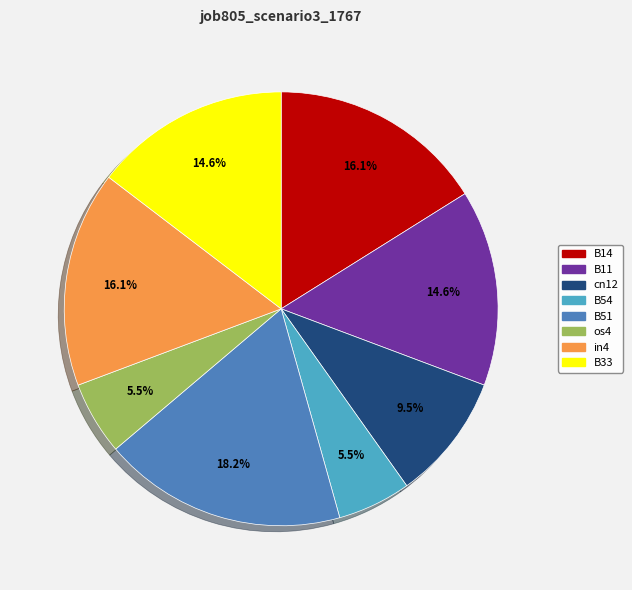

To the nearest percent, what is the difference between the in4 and os4 slice percentages?

11%